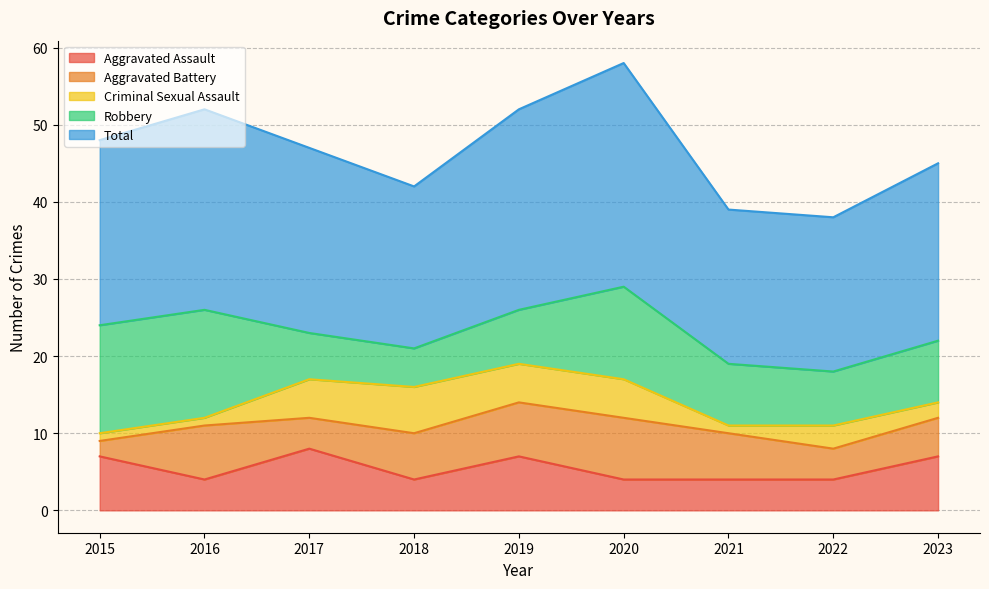

At which category is the sum across all series the highest?

2020